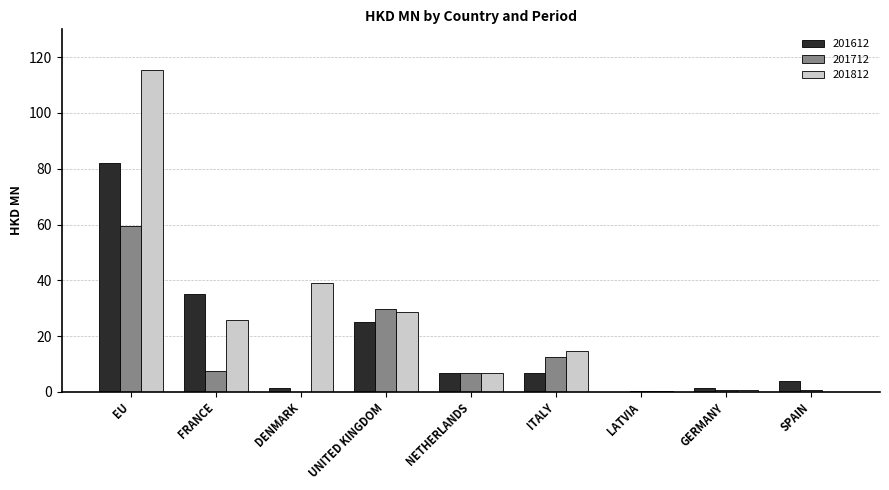

The value of 201612 at FRANCE is 7.5. True or false?

False